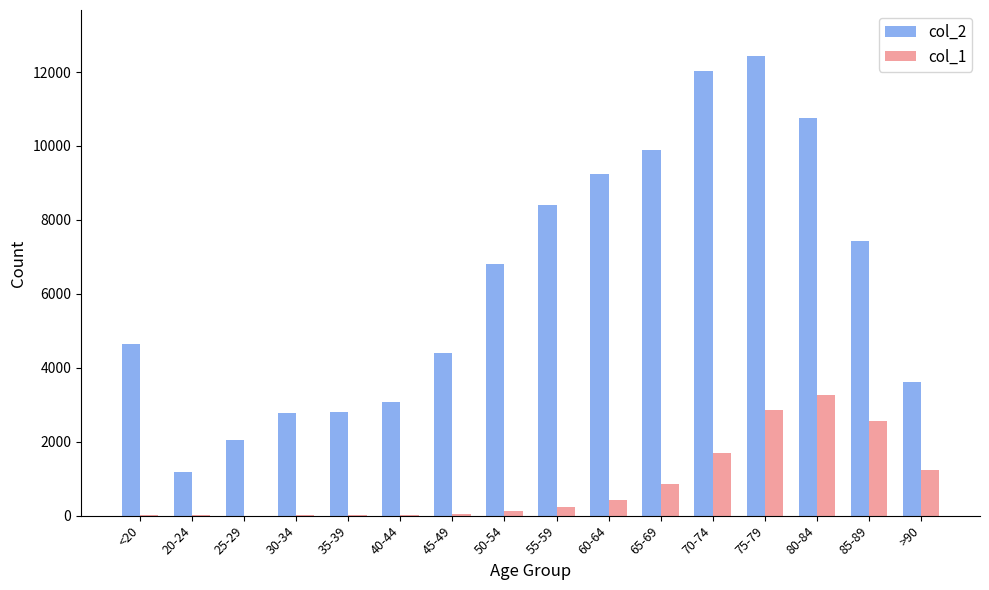

What is the maximum value shown in the chart?

12434